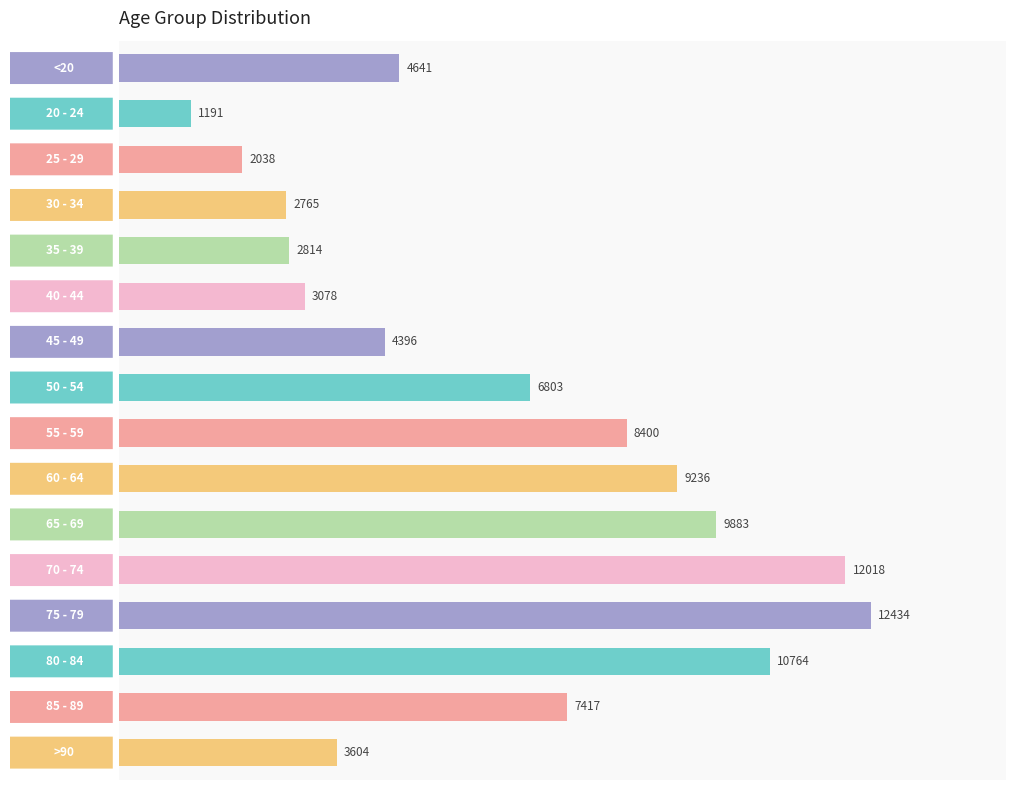

At which label is the value closest to 6812?

50 - 54